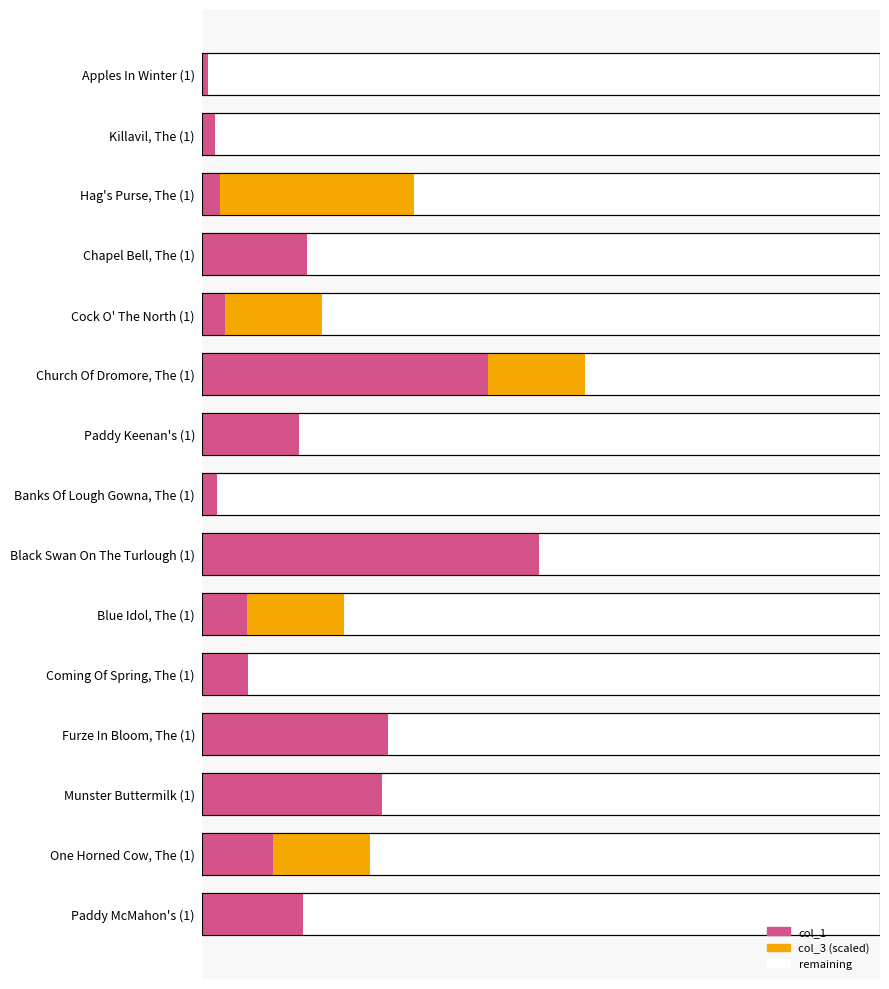

How many values in the col_1 series are below 3678?

7